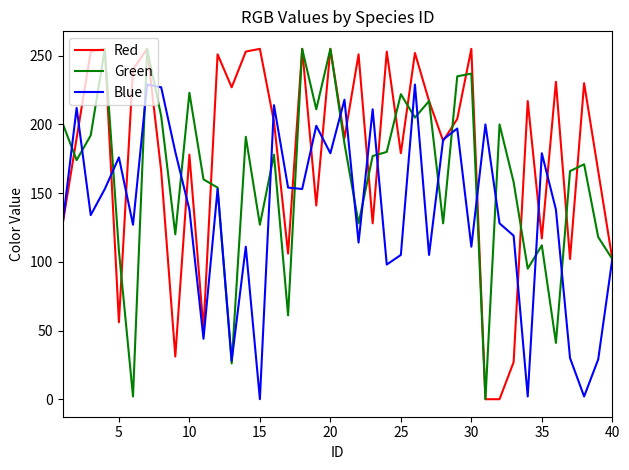

What is the maximum value for Red?

255